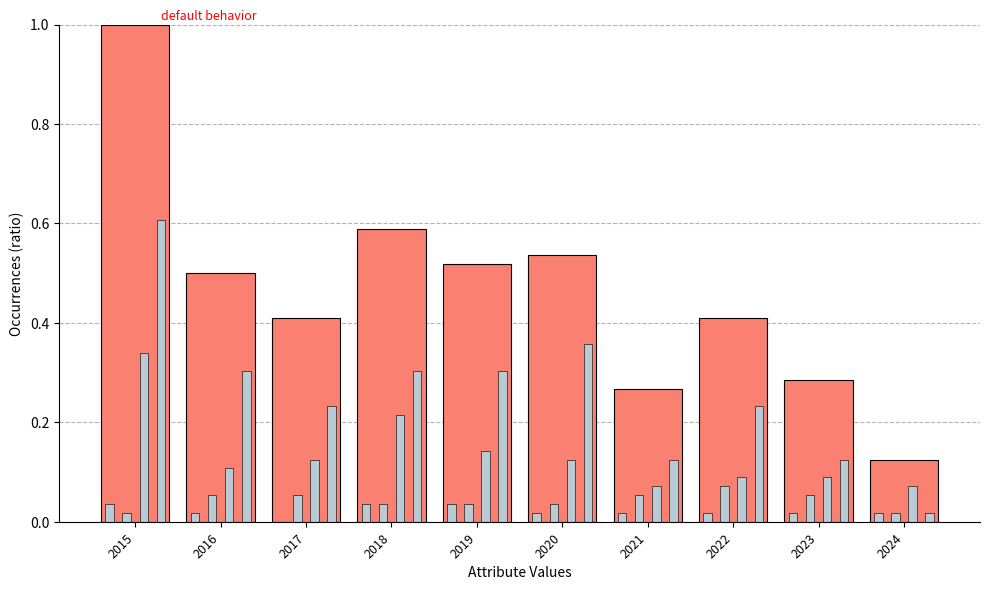

Is it true that Aggravated Battery equals 0.0 at 2021?

False